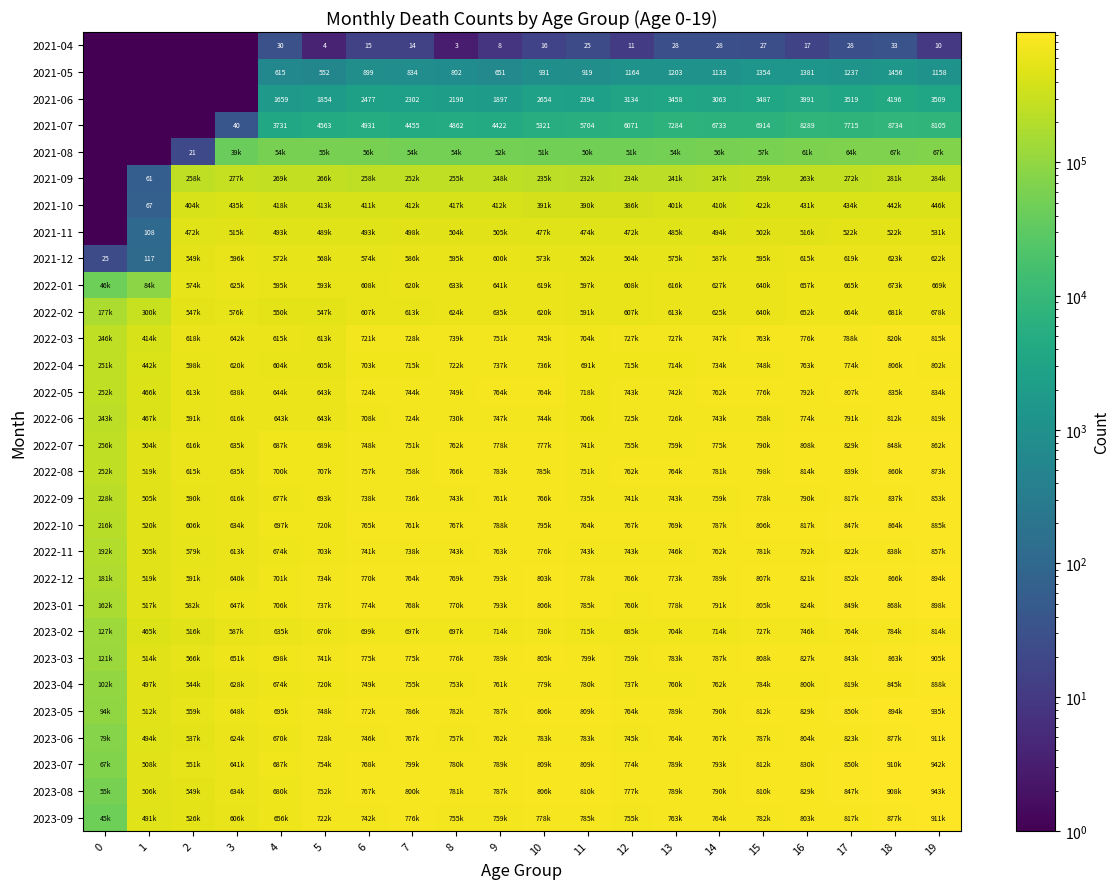

The 2021-04 series shows 14 at 7. True or false?

True